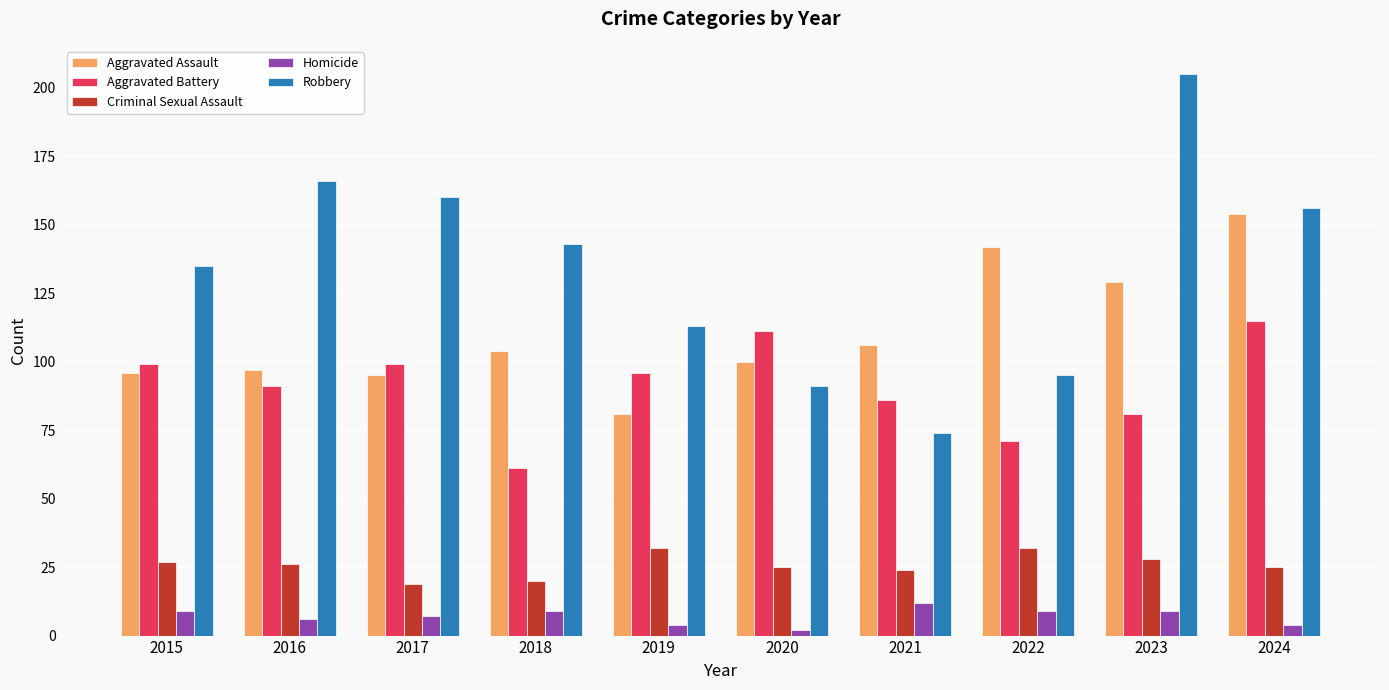

Rank the series by their maximum value, from lowest to highest.

Homicide, Criminal Sexual Assault, Aggravated Battery, Aggravated Assault, Robbery